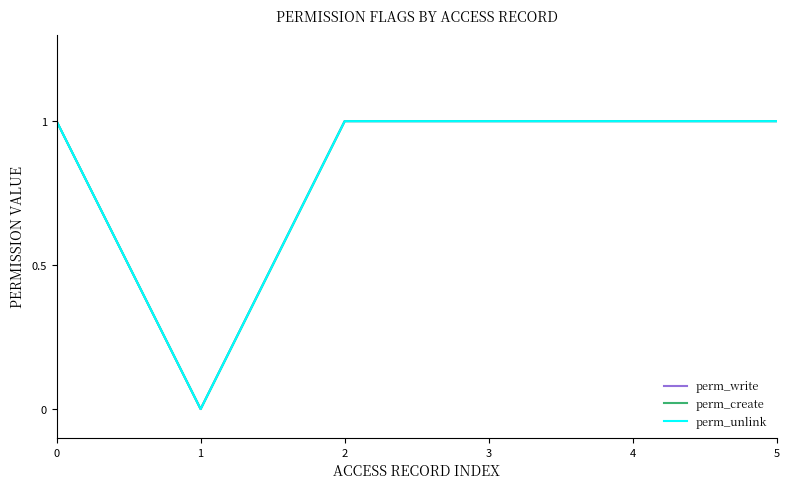

What is the maximum value for perm_unlink?

1